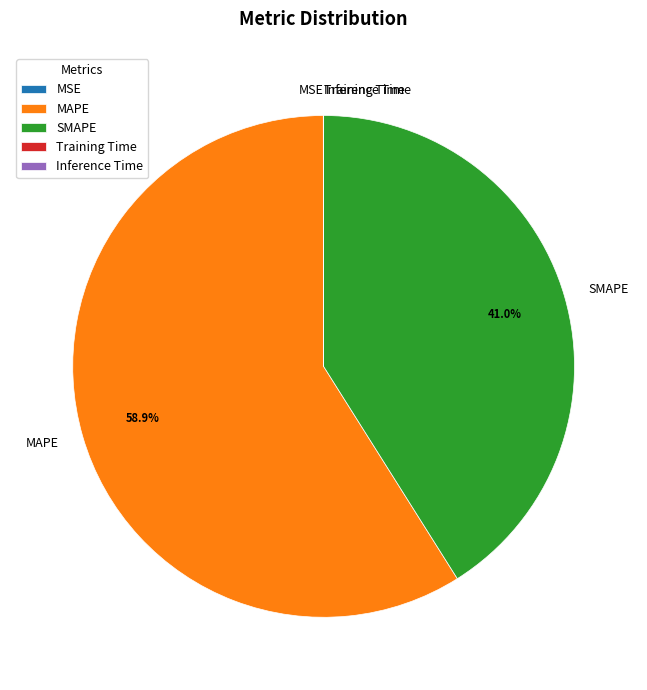

To the nearest percent, what is the average slice percentage?

20%